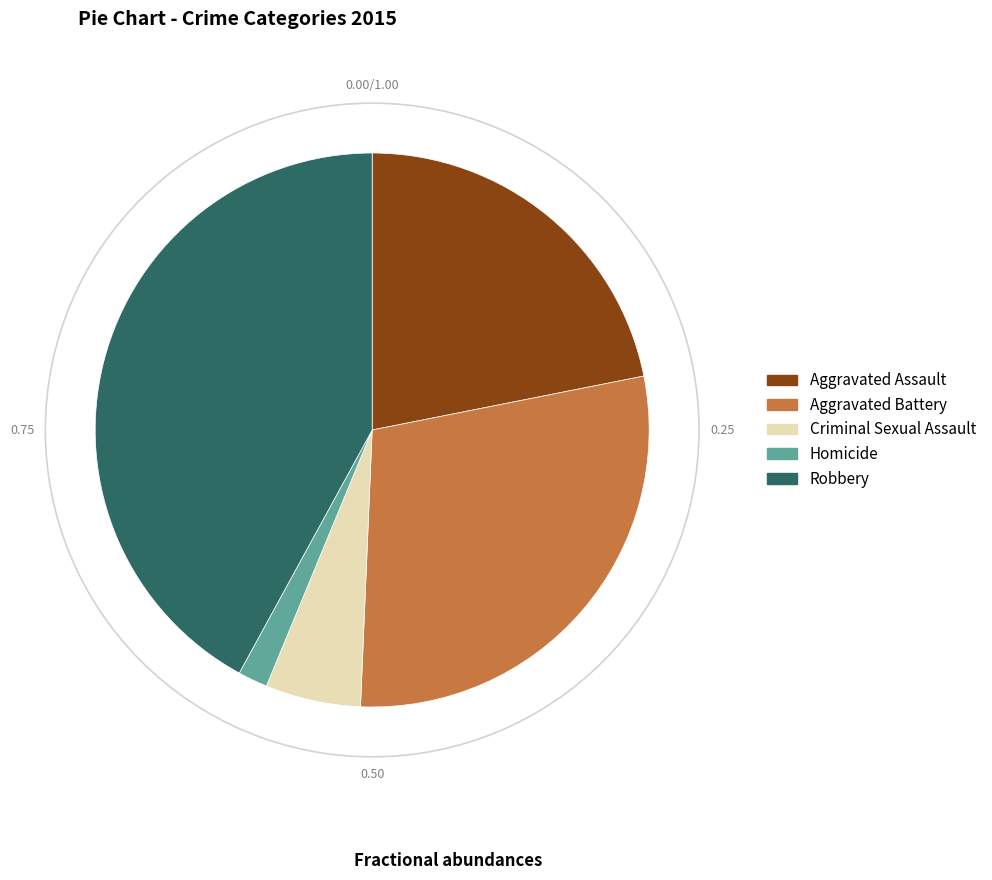

Which slice is the smallest?

Homicide